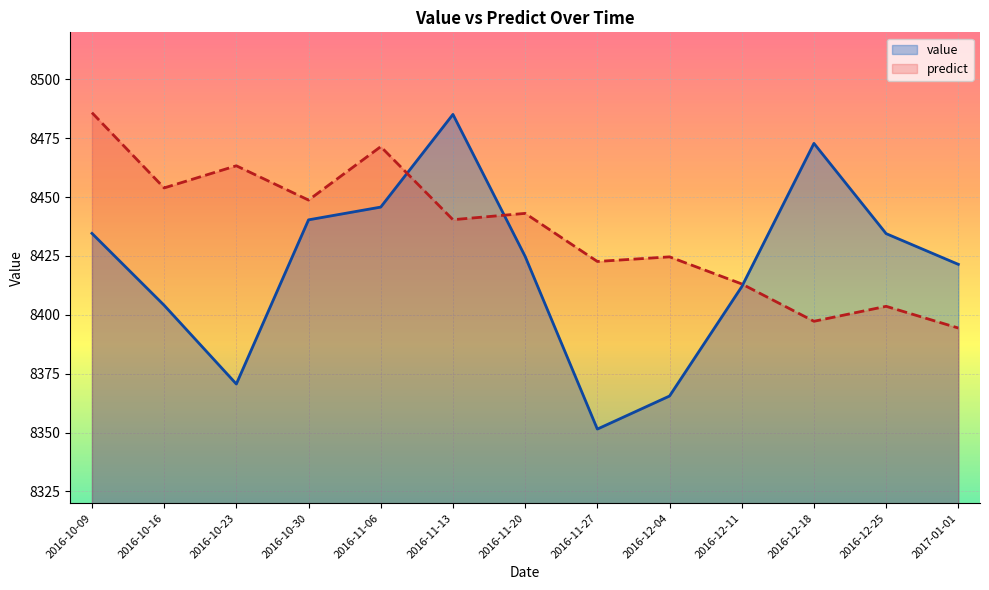

How many intersections are there between predict and value?

3